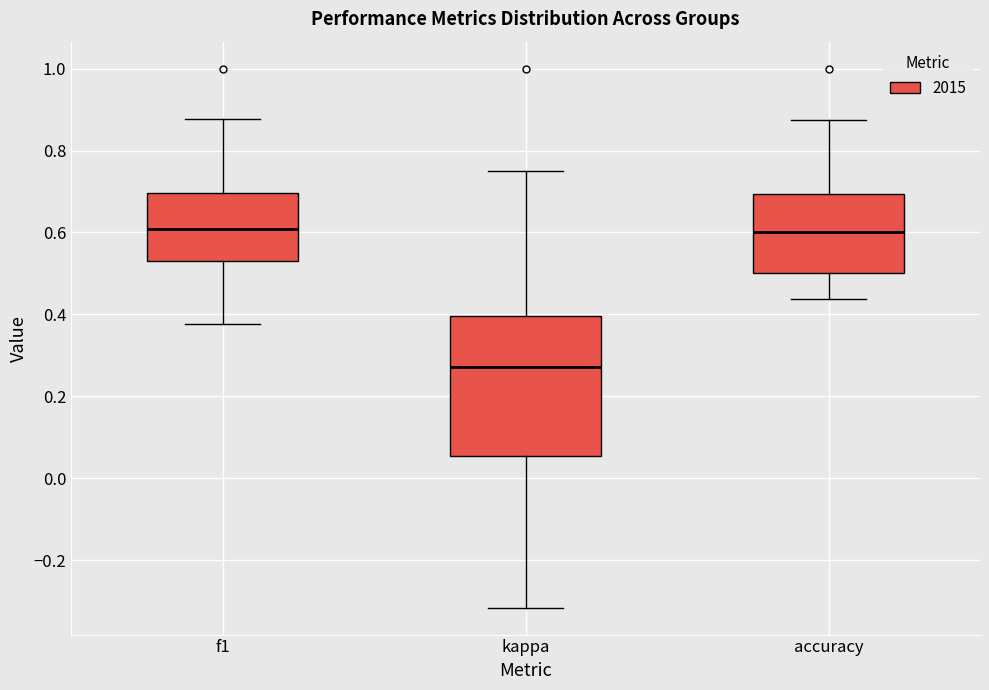

Reading left to right, read every box against the y-axis: the position of its median line, the range the box covers, and the ends of its whiskers. The values are not printed on the chart, so give them approximately, as read against the axis.

f1: median 0.60, box 0.54 to 0.70, whiskers 0.38 to 0.88
kappa: median 0.28, box 0.06 to 0.40, whiskers -0.32 to 0.76
accuracy: median 0.60, box 0.50 to 0.70, whiskers 0.44 to 0.88